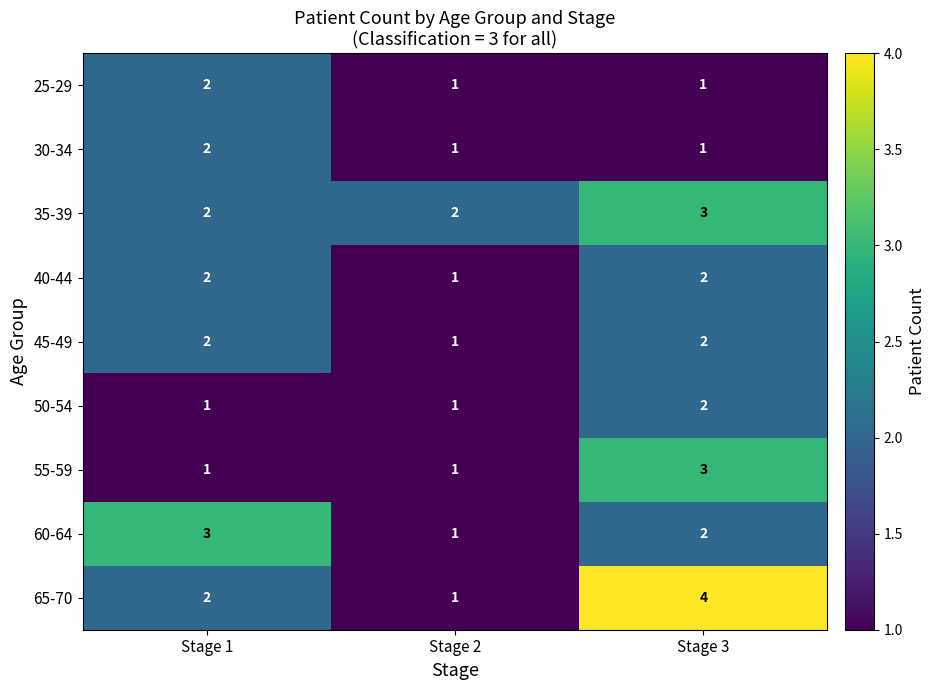

Reading left to right, list all the values displayed in this chart.

25-29: Stage 1=2	Stage 2=1	Stage 3=1
30-34: Stage 1=2	Stage 2=1	Stage 3=1
35-39: Stage 1=2	Stage 2=2	Stage 3=3
40-44: Stage 1=2	Stage 2=1	Stage 3=2
45-49: Stage 1=2	Stage 2=1	Stage 3=2
50-54: Stage 1=1	Stage 2=1	Stage 3=2
55-59: Stage 1=1	Stage 2=1	Stage 3=3
60-64: Stage 1=3	Stage 2=1	Stage 3=2
65-70: Stage 1=2	Stage 2=1	Stage 3=4